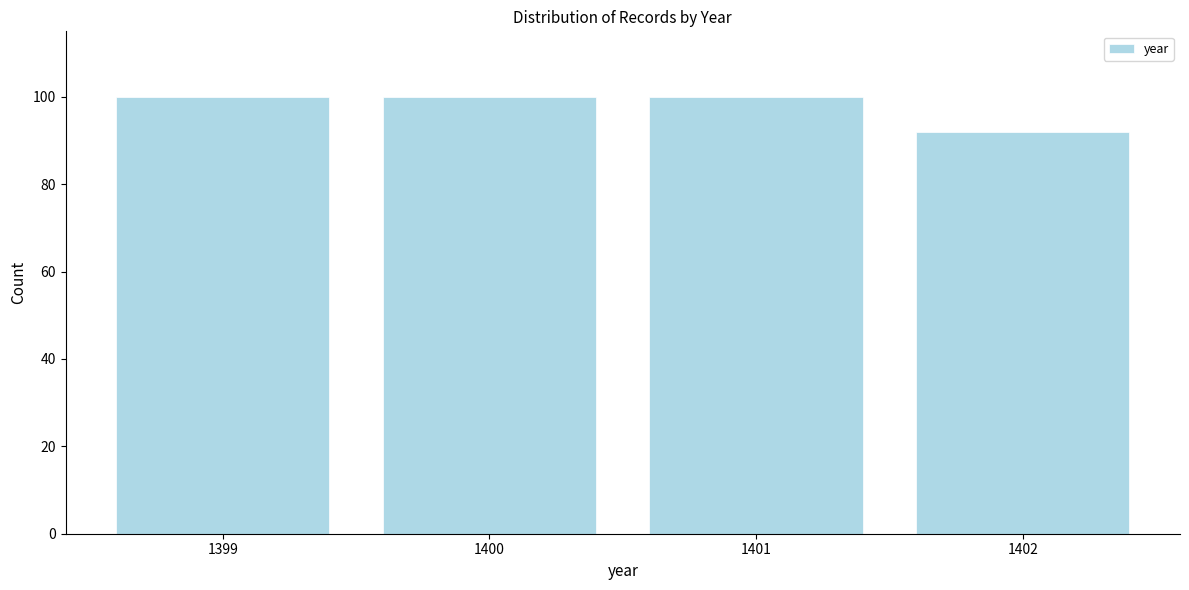

Reading left to right, what are all the values shown in this chart?

100	100	100	92